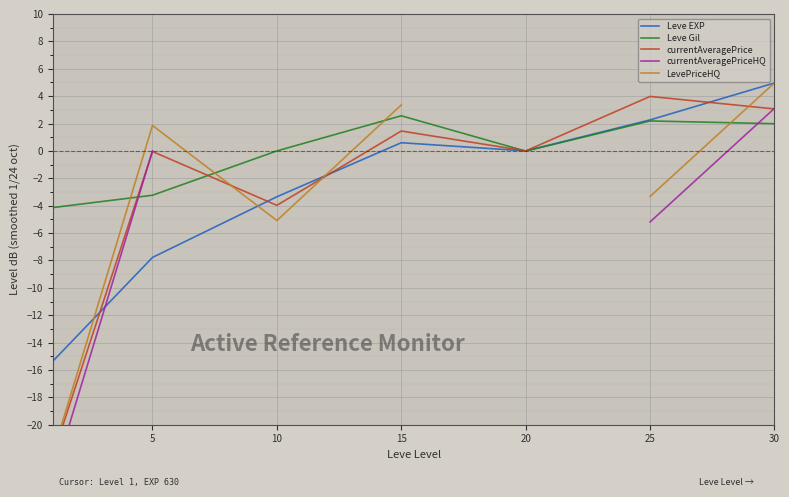

How many data points in Leve Gil are less than 0?

3